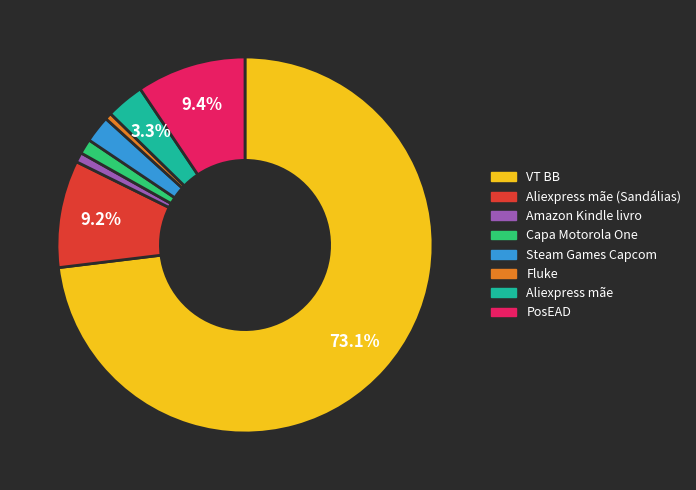

Does any single category account for the majority?

Yes